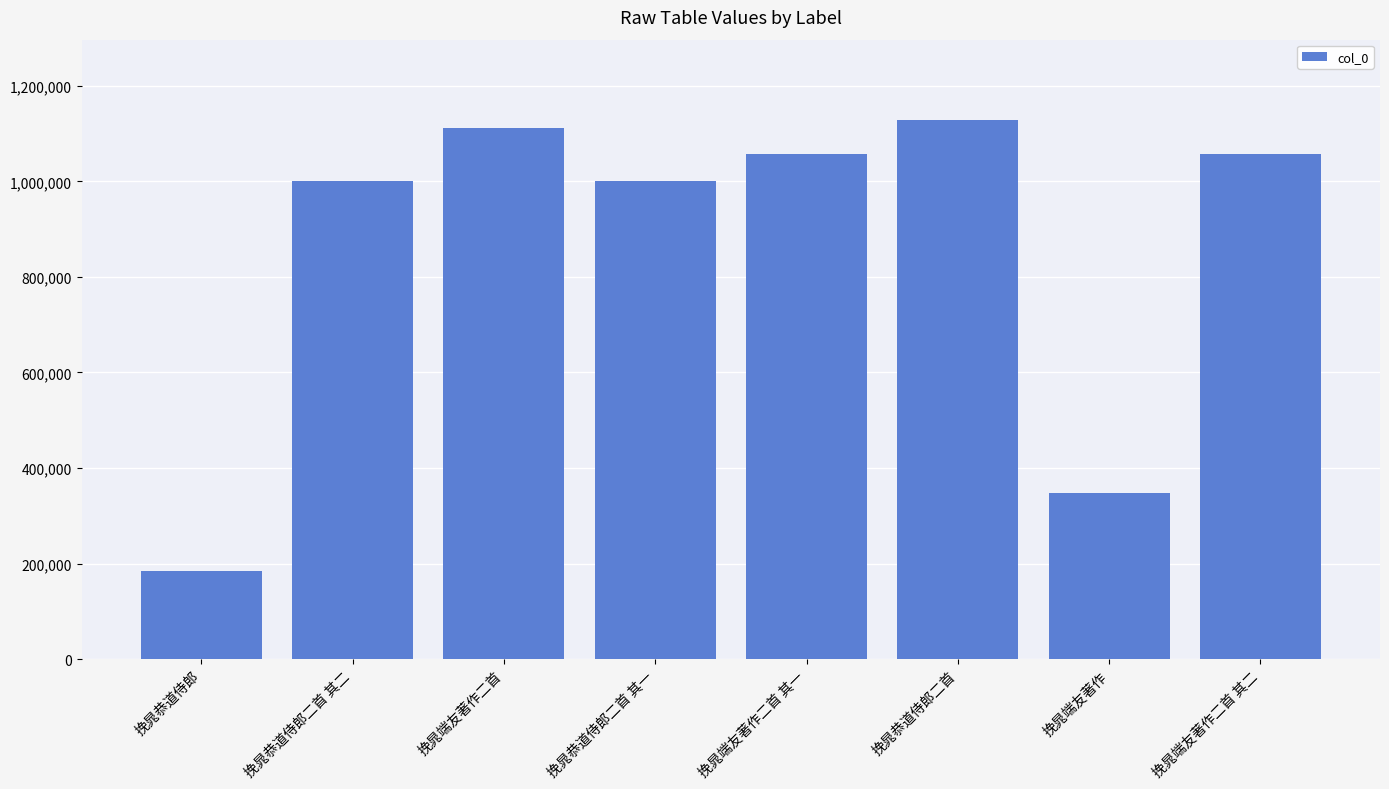

What is the difference between the maximum and minimum values?

942780